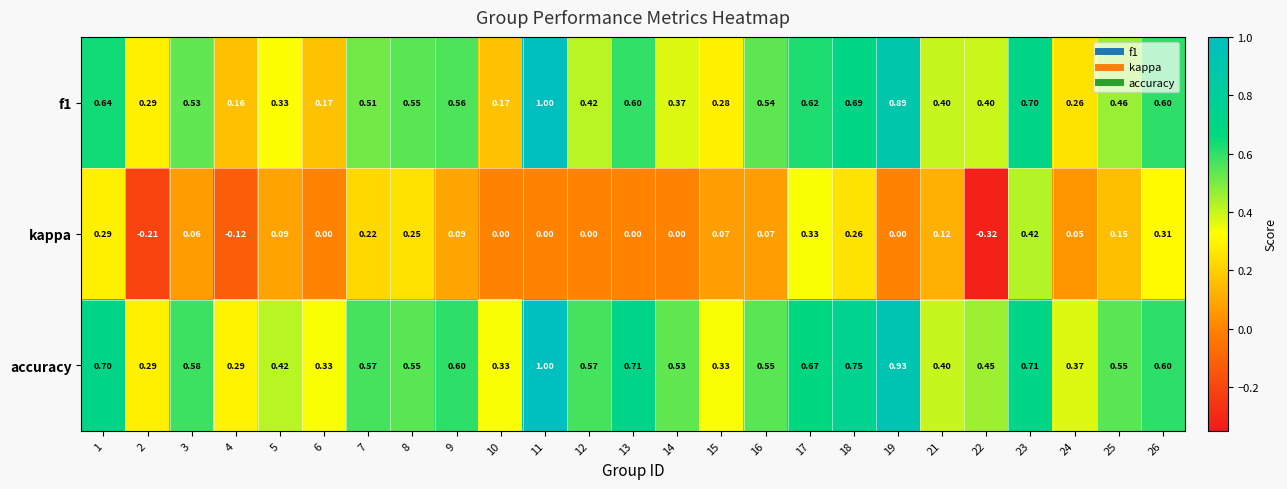

Between 16 and 17, which series saw the biggest shift?

kappa